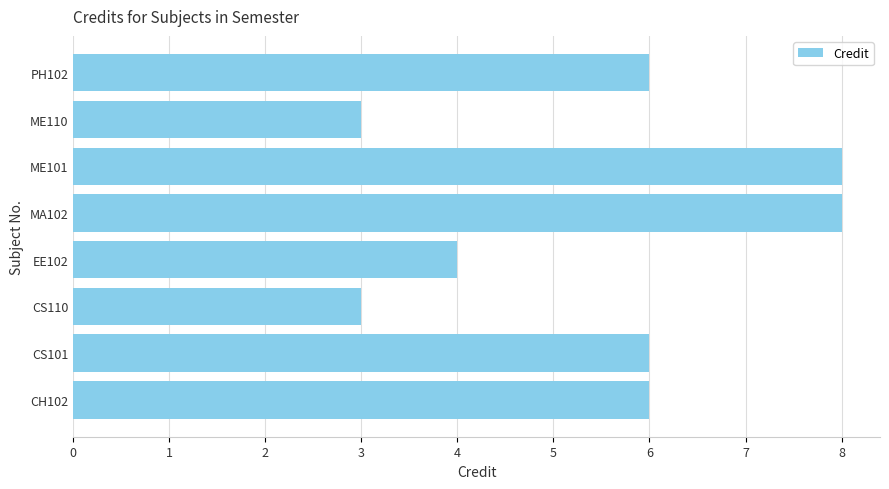

What is the change in value from CS110 to EE102?

+1